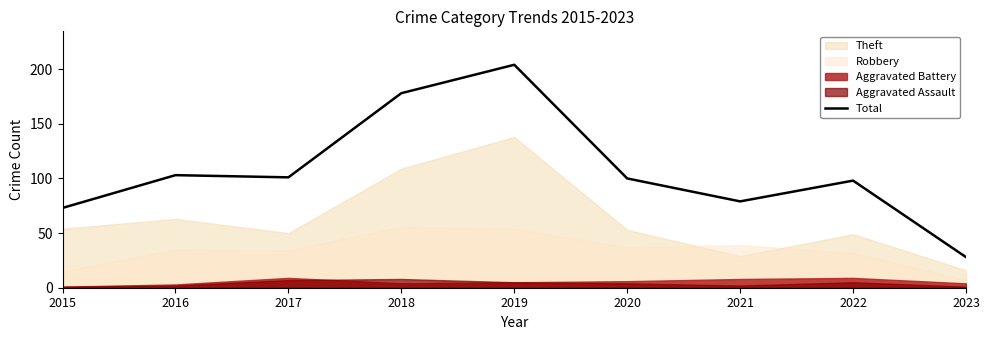

What is the difference between the maximum and second lowest values?

131